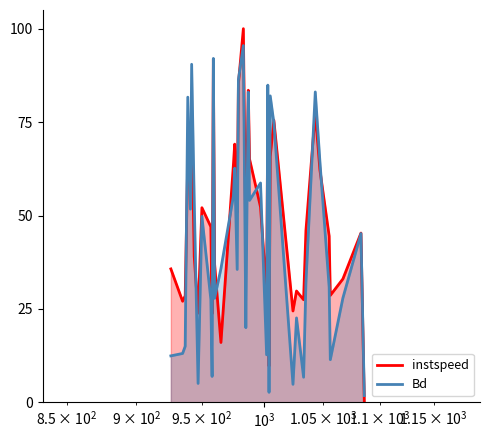

At how many categories does at least one series exceed 97?

1